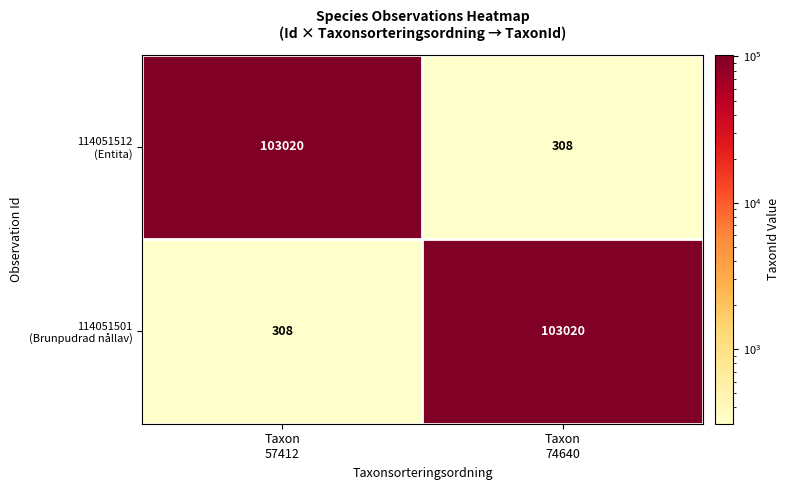

What is the greatest value displayed?

103020